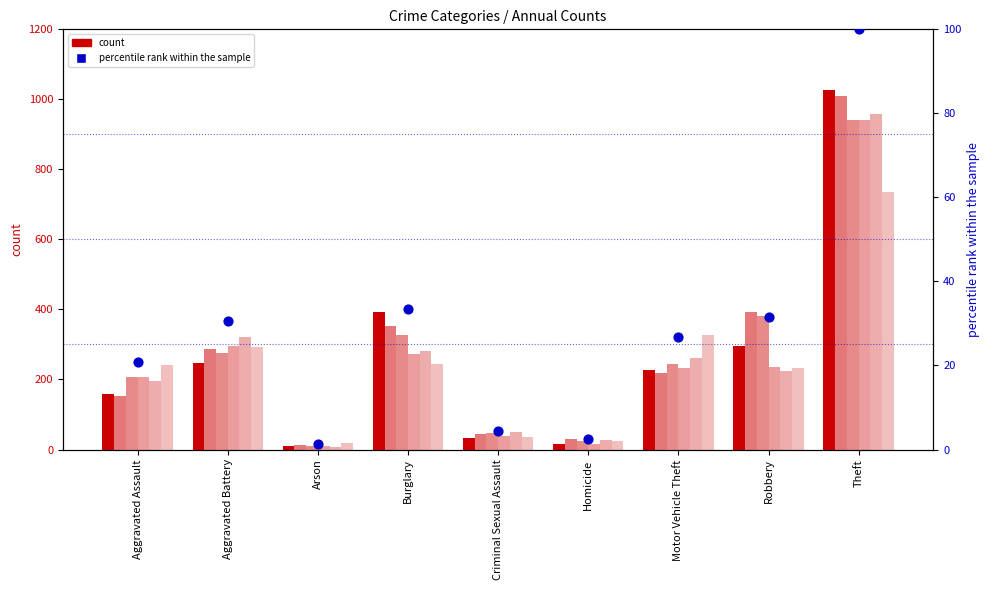

Which has a higher value, Burglary or Robbery?

Burglary